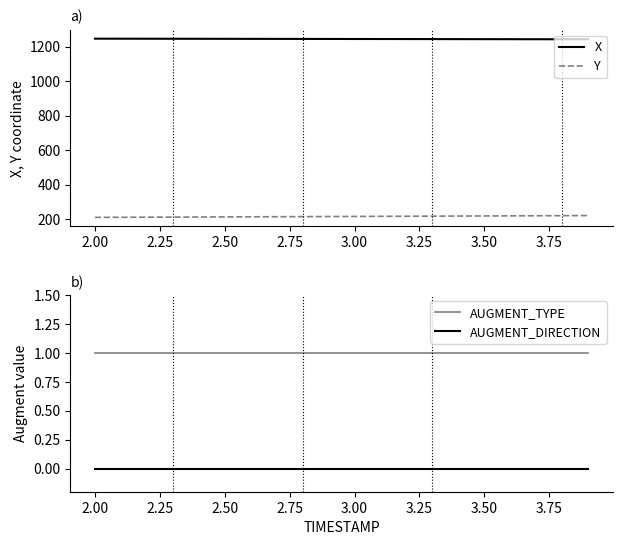

True or false: AUGMENT_DIRECTION and Y intersect in this chart.

False